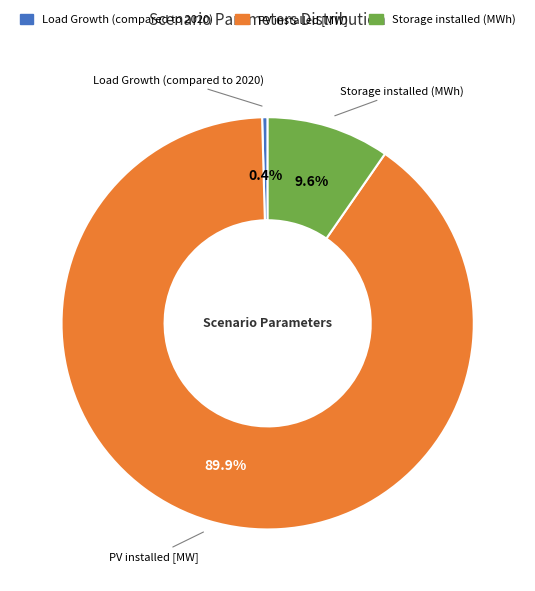

Which category has the smallest portion of the pie?

Load Growth (compared to 2020)